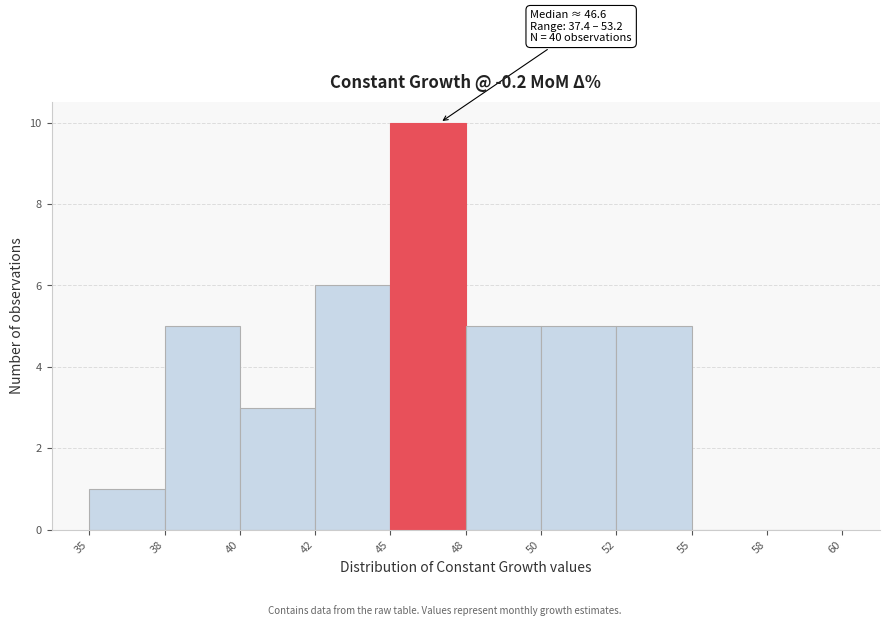

Reading left to right, transcribe all the data shown in this chart.

35=1	38=5	40=3	42=6	45=10	48=5	50=5	52=5	55=0	58=0